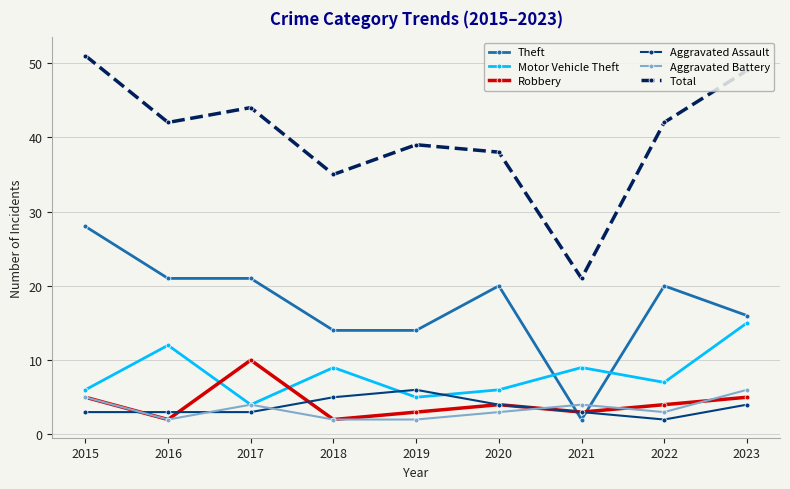

What is the difference between the highest and lowest values at 2017?

41